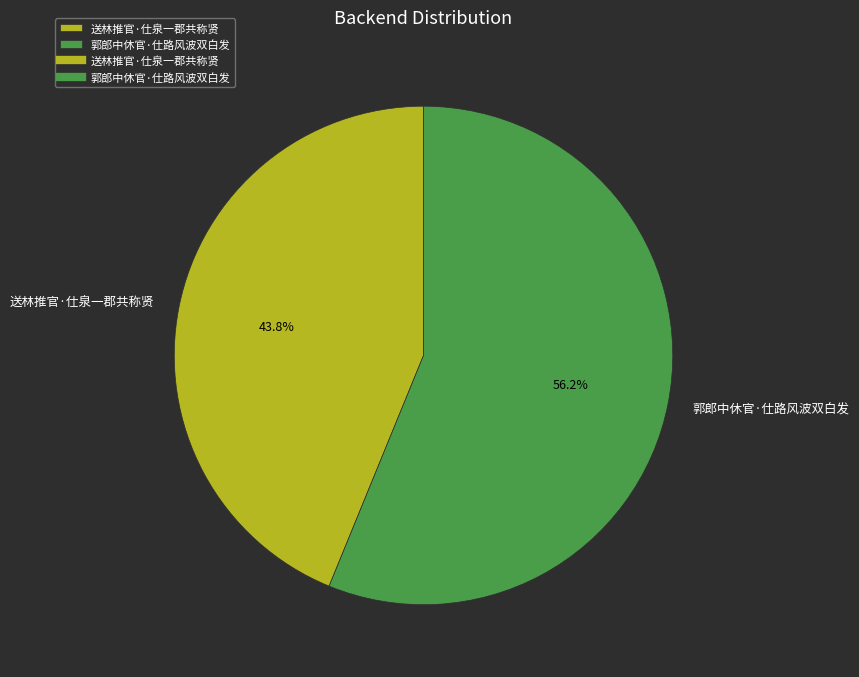

What percentage is the 郭郎中休官·仕路风波双白发 slice, to the nearest percent?

56%